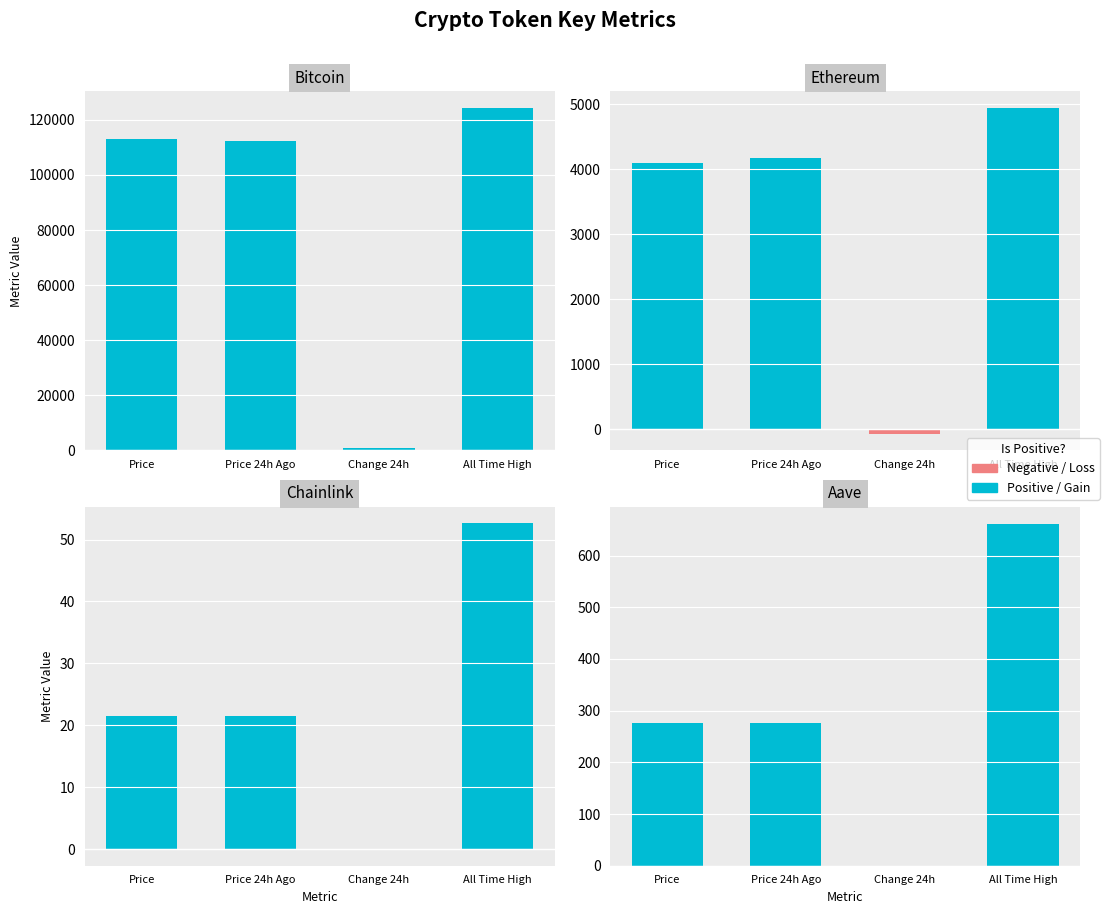

Rank the series by their maximum value, from highest to lowest.

Positive / Gain, Negative / Loss